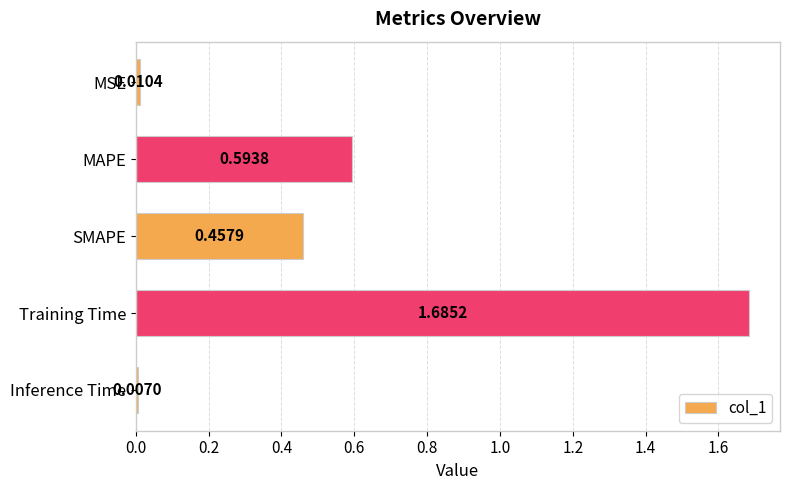

What is the sum of all values?

2.8